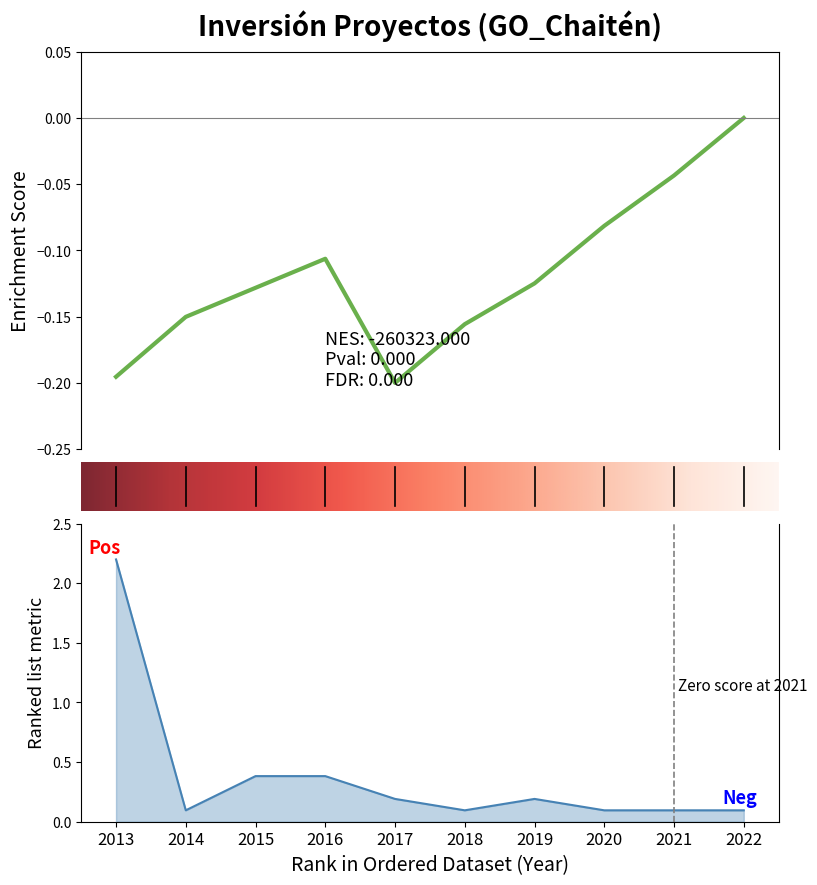

How many interior local peaks (higher than both neighbors) does the data have?

1